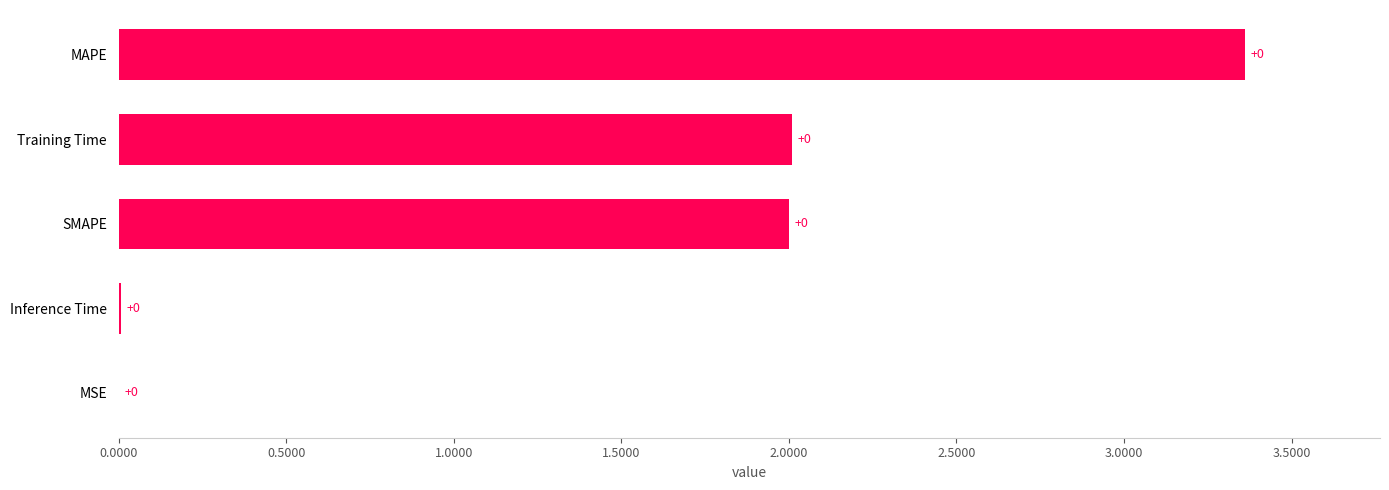

True or false: the data shows 2.0 at SMAPE.

True